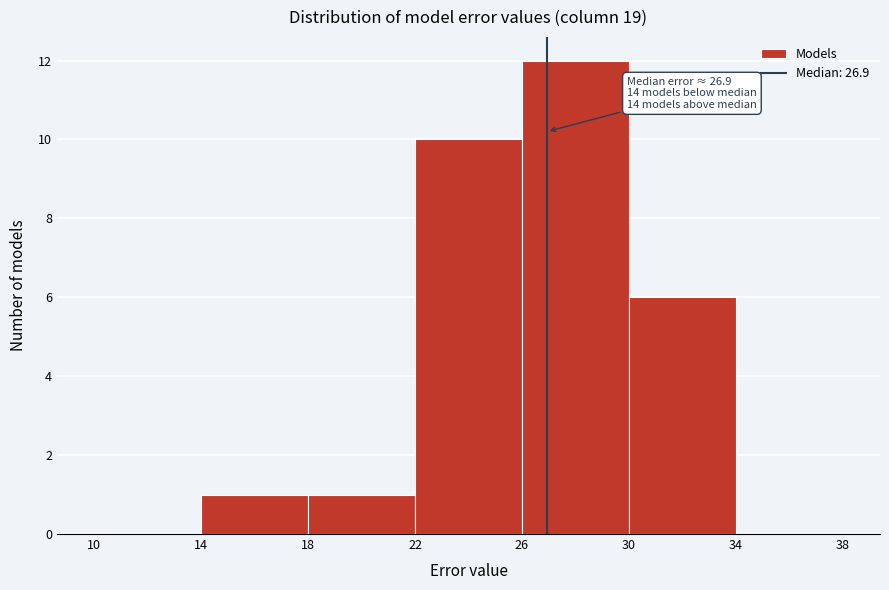

Which range on the x-axis has the tallest bar?

26 to 30